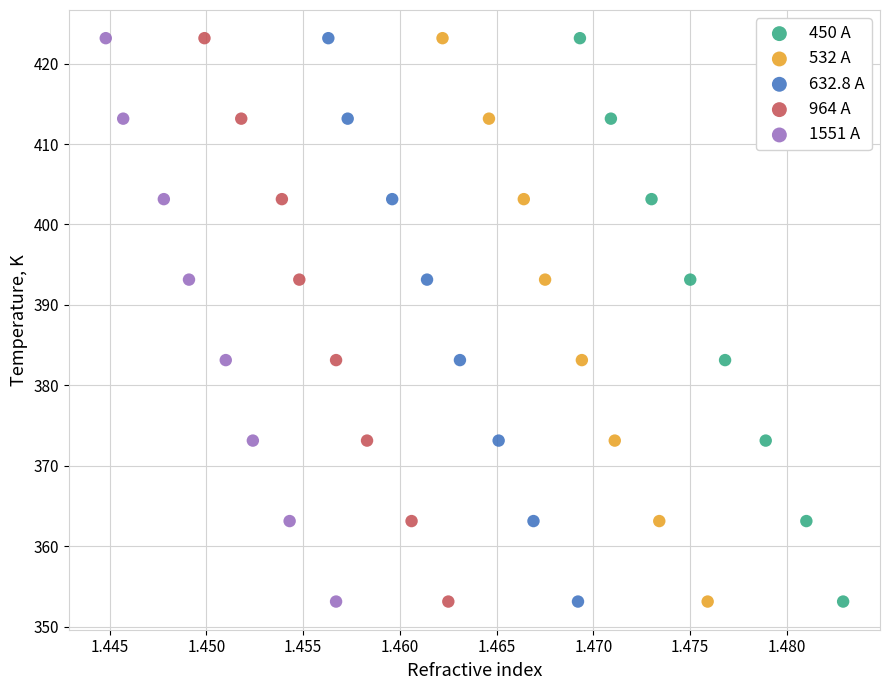

What are all the series names shown in the legend?

450 A, 532 A, 632.8 A, 964 A, 1551 A